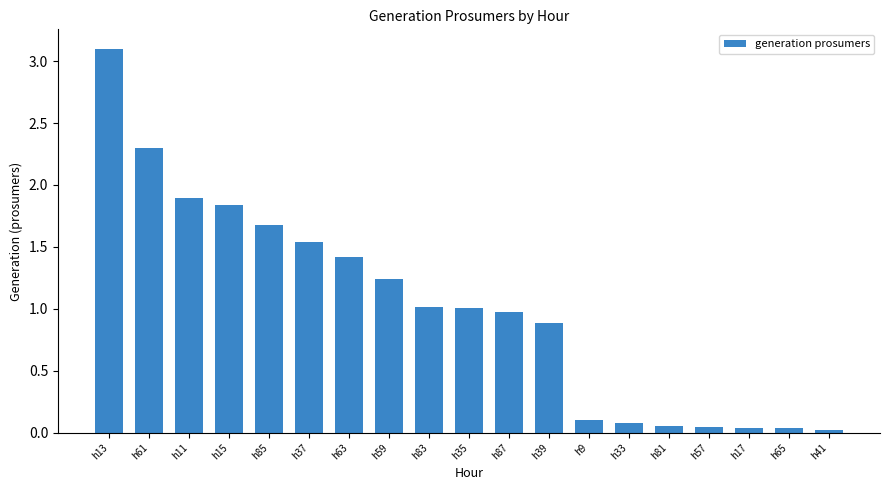

What is the greatest value displayed?

3.1